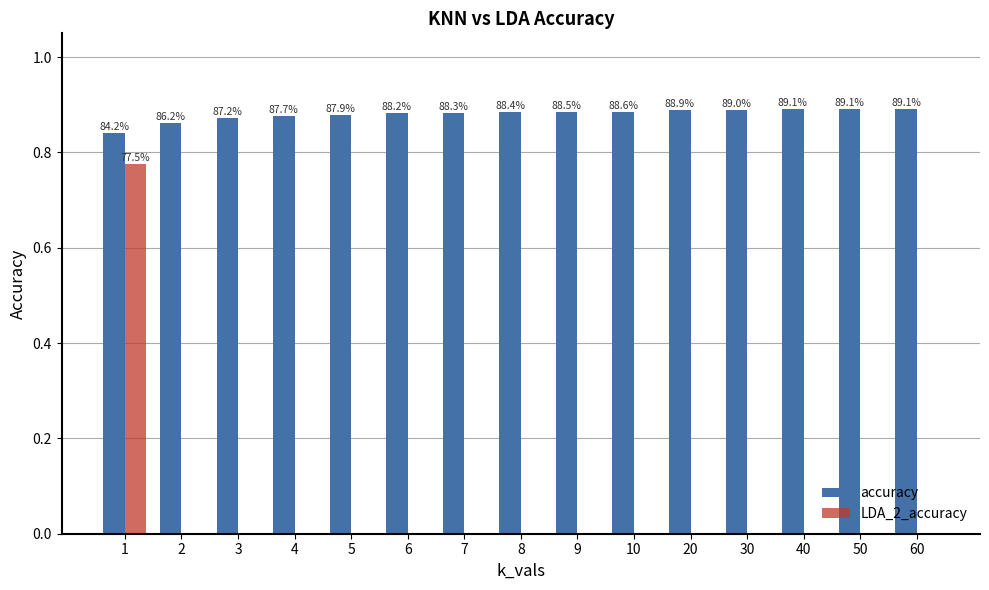

How many groups of bars are there?

15